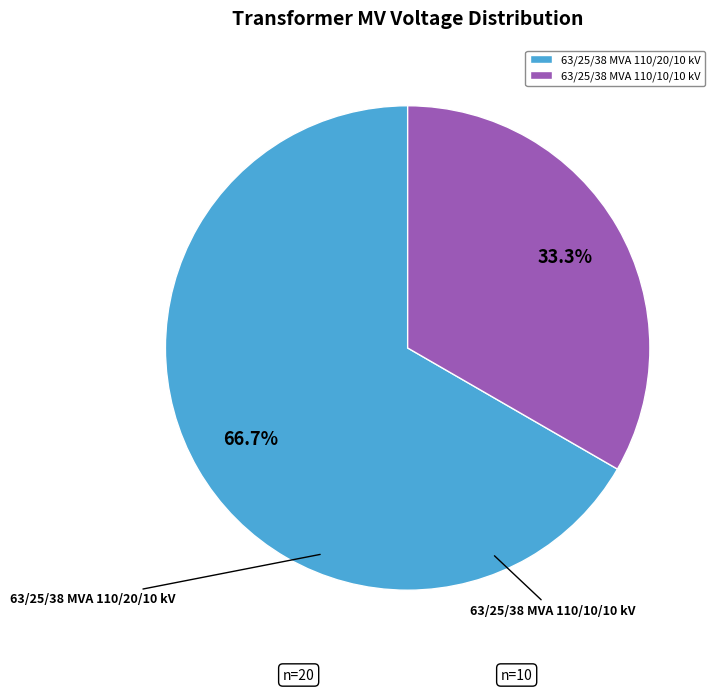

To the nearest percent, what is the difference between the largest and smallest slice percentages?

33%